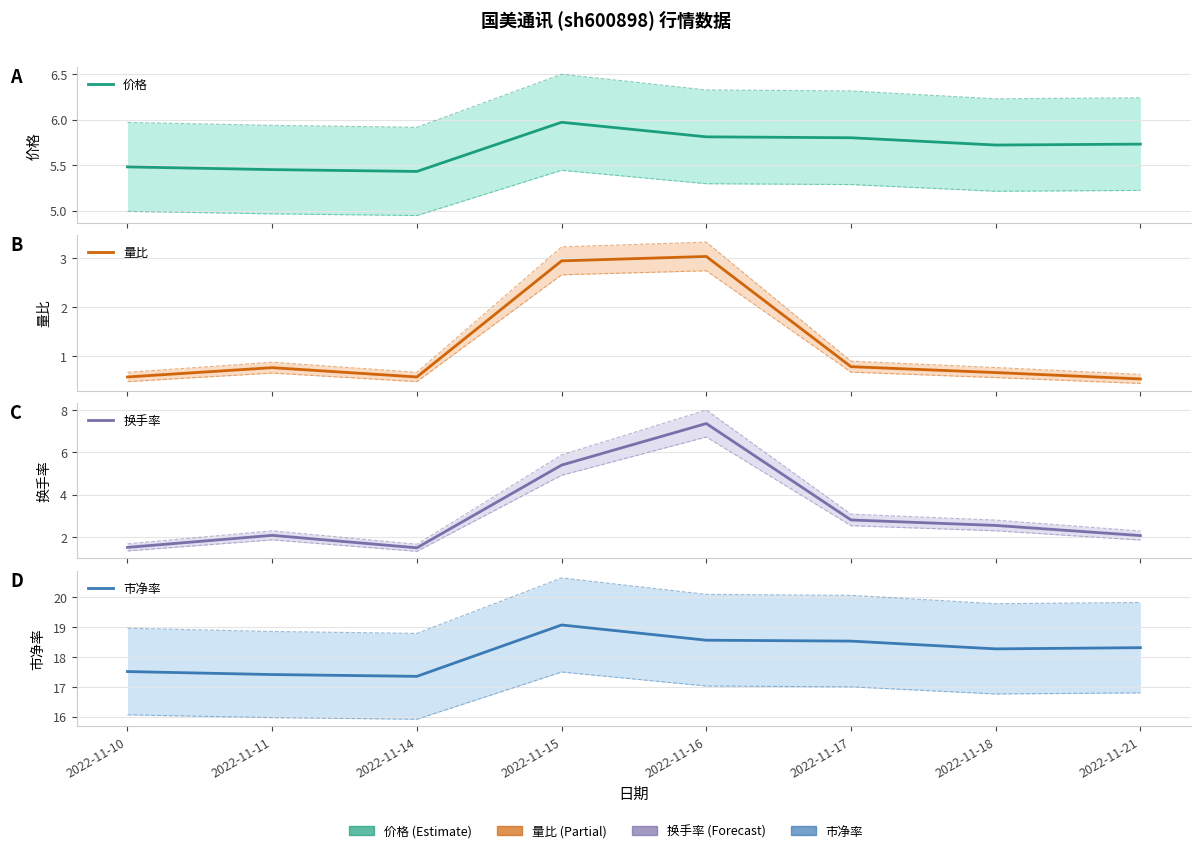

True or false: 换手率 and 市净率 cross at least once.

False